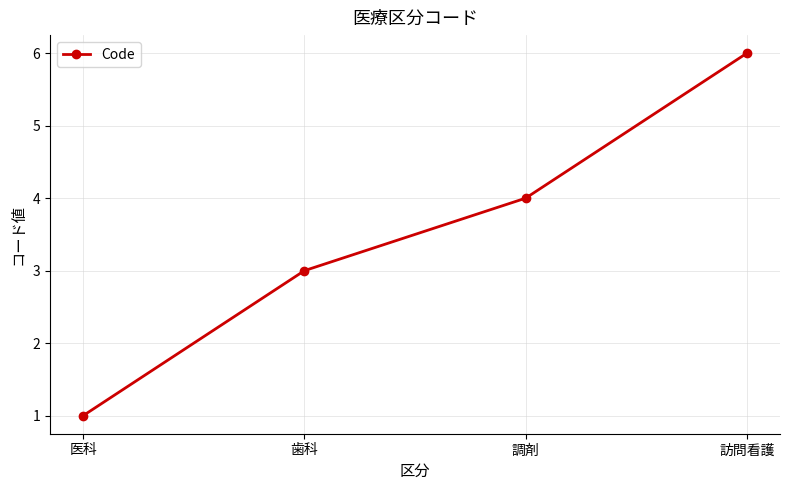

What value does the data have at 訪問看護?

6